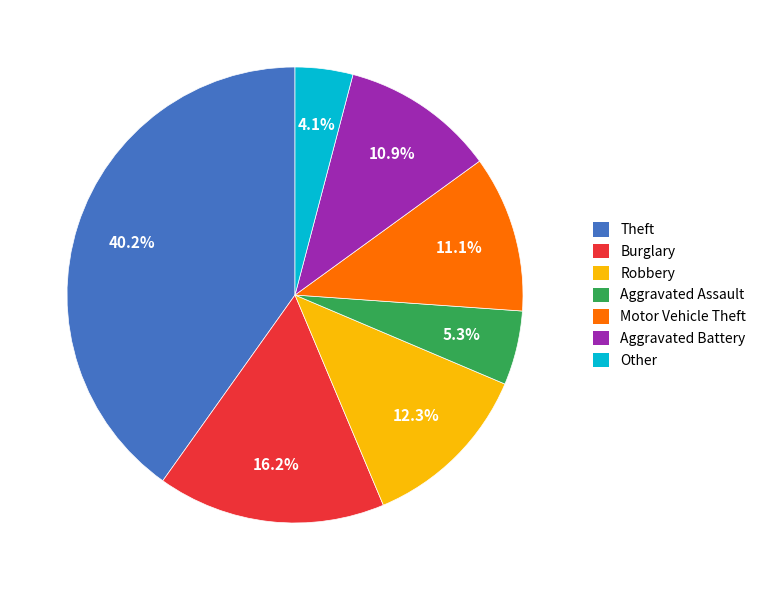

To the nearest percent, what is the average slice percentage?

14%